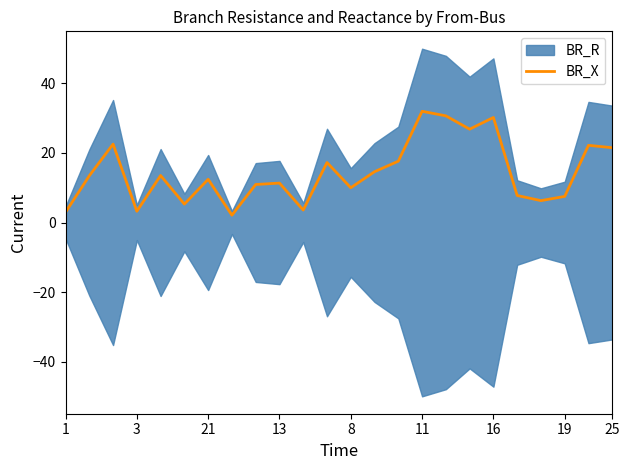

Which has a higher value, 18 or 20?

18